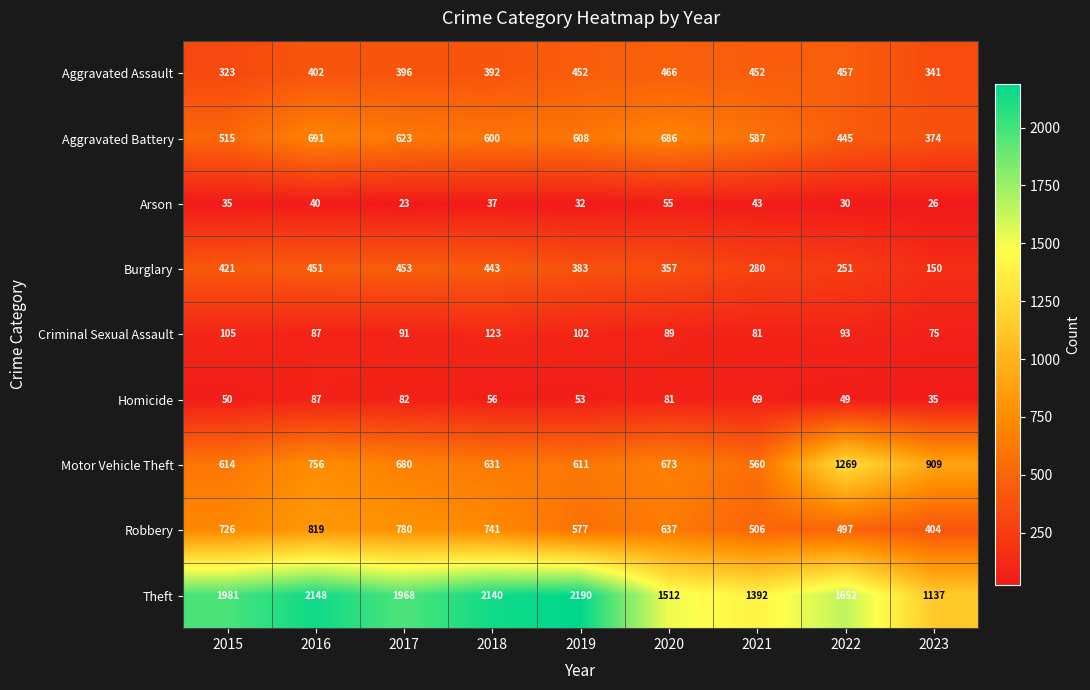

Rank the series by their maximum value, from highest to lowest.

Theft, Motor Vehicle Theft, Robbery, Aggravated Battery, Aggravated Assault, Burglary, Criminal Sexual Assault, Homicide, Arson